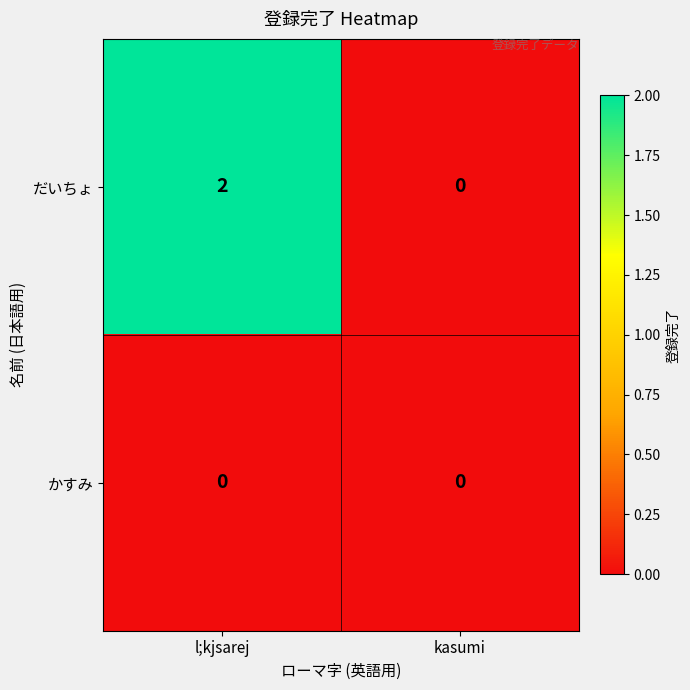

Which series has the widest spread of values?

だいちょ